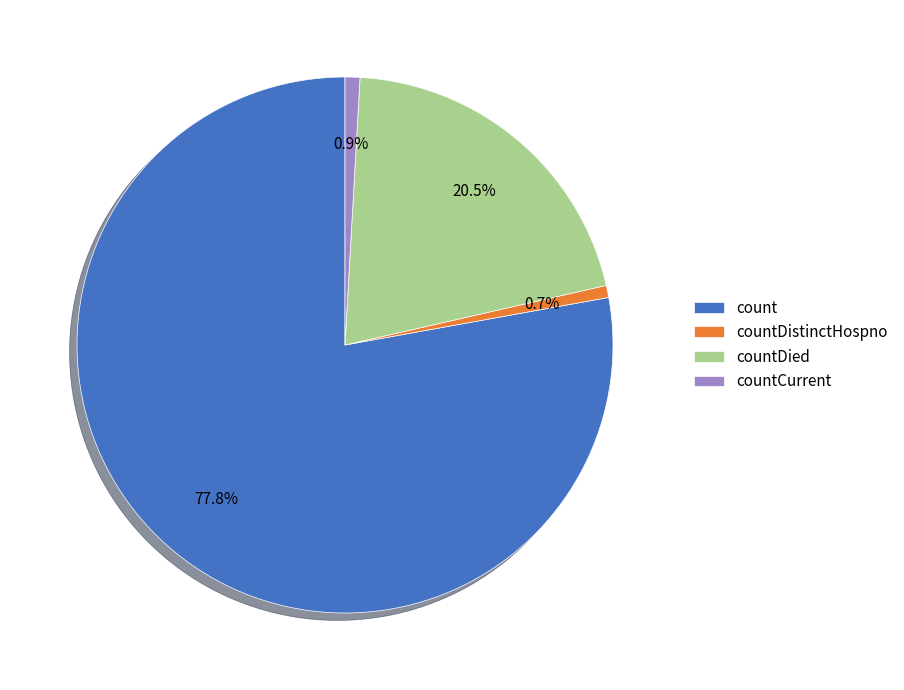

Between countDied and count, which is larger?

count